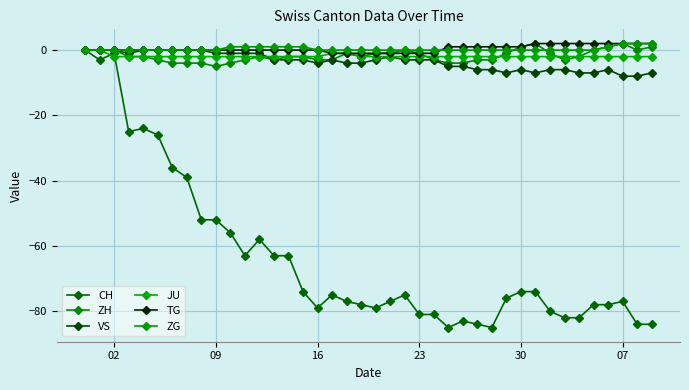

Count the number of categories in the chart.

40